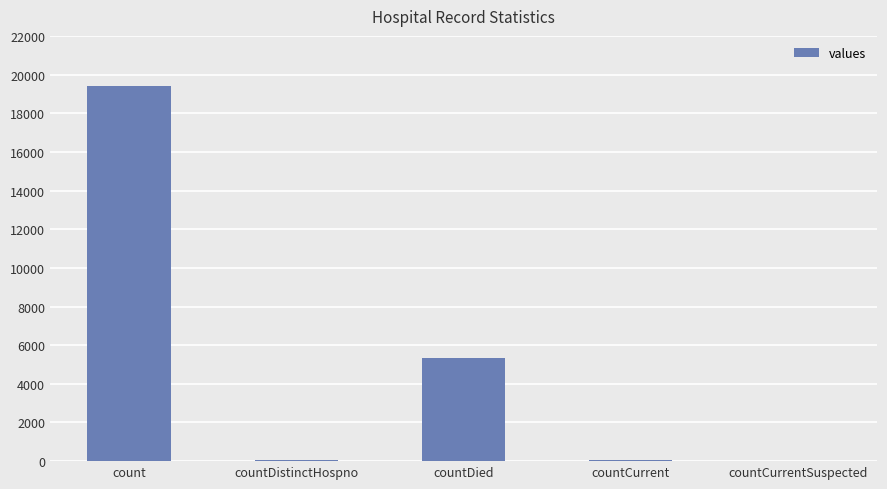

What is the maximum value shown in the chart?

19420